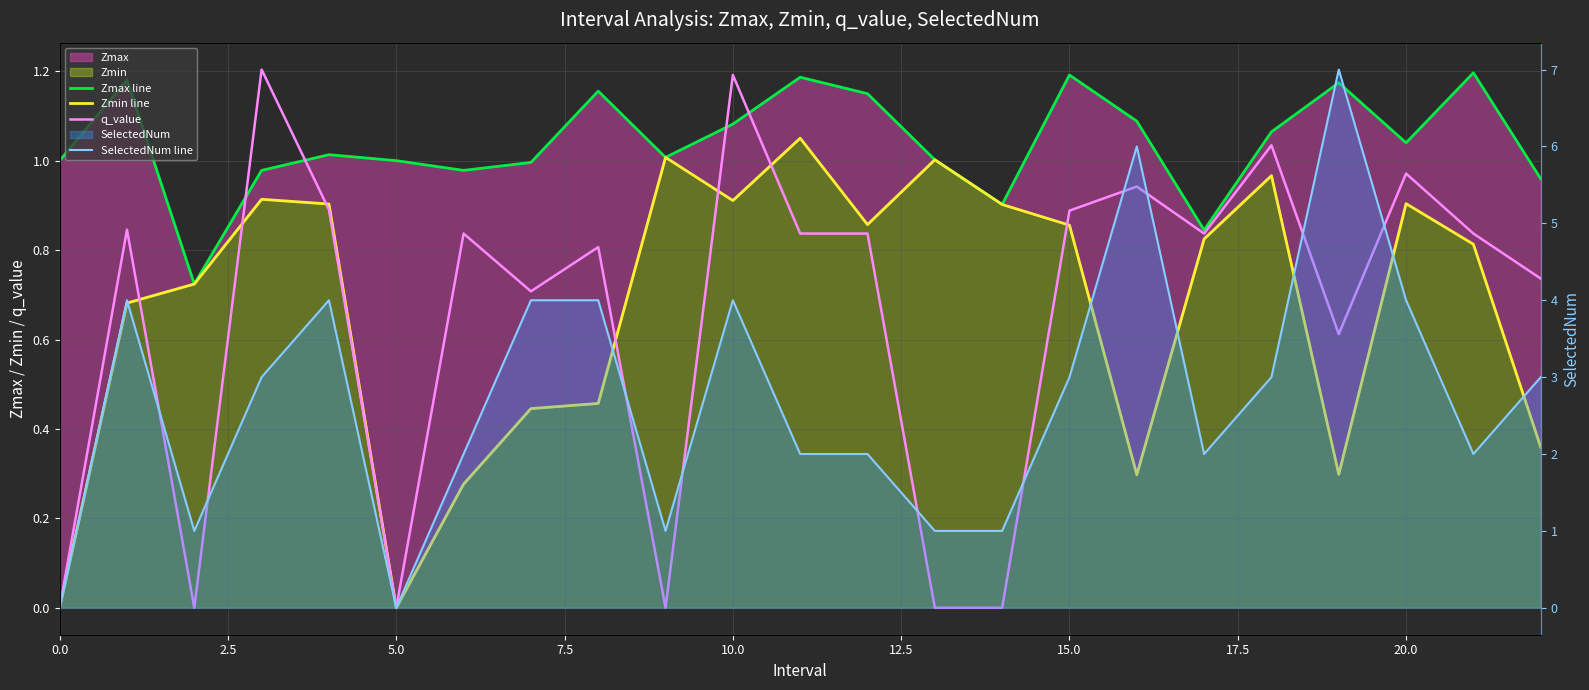

True or false: Zmin line and Zmax line intersect in this chart.

False